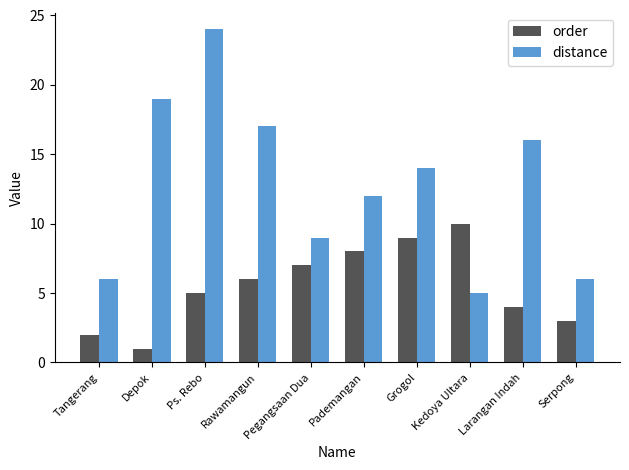

At which label does distance reach its peak?

Ps. Rebo